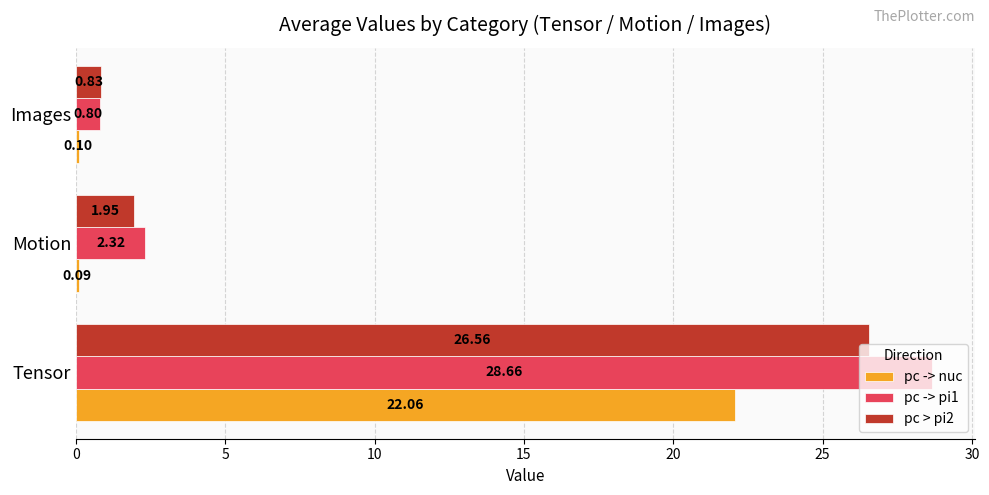

Between Tensor and Images, which series saw the biggest shift?

pc -> pi1